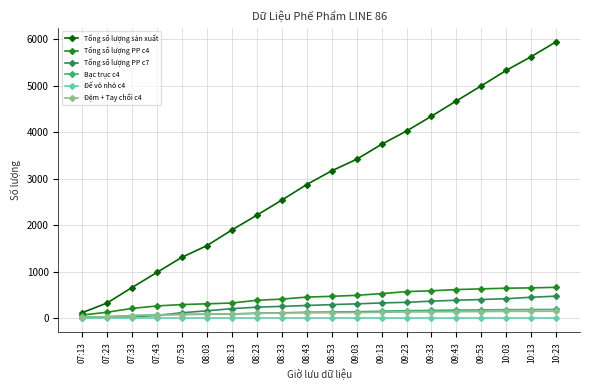

What are all the series names shown in the legend?

Tổng số lượng sản xuất, Tổng số lượng PP c4, Tổng số lượng PP c7, Bạc trục c4, Đế vỏ nhỏ c4, Đệm + Tay chổi c4